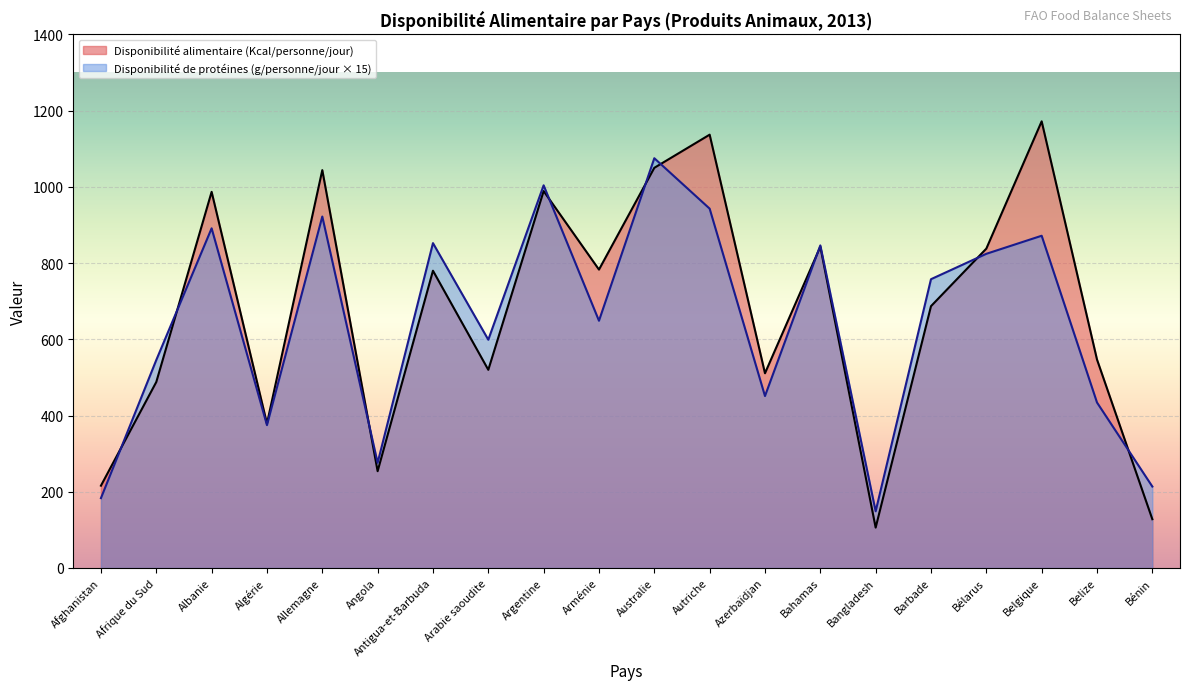

Rank the series by their average value, from lowest to highest.

Disponibilité de protéines (g/personne/jour × 15), Disponibilité alimentaire (Kcal/personne/jour)